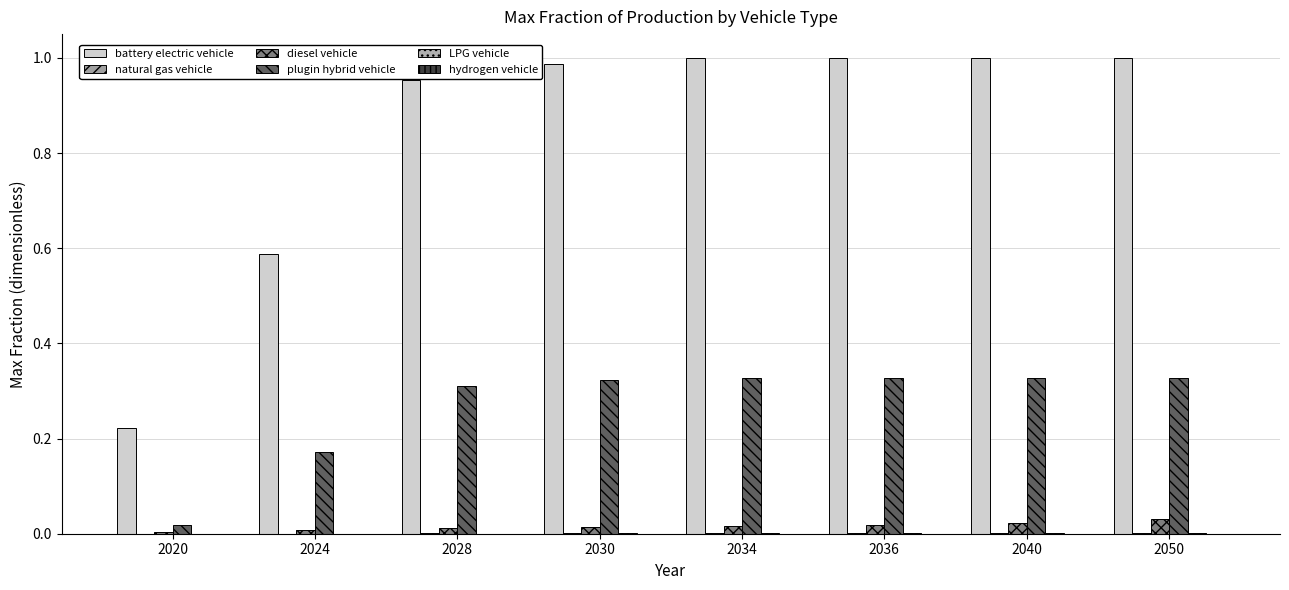

How many diesel vehicle values are between 0 and 1?

8